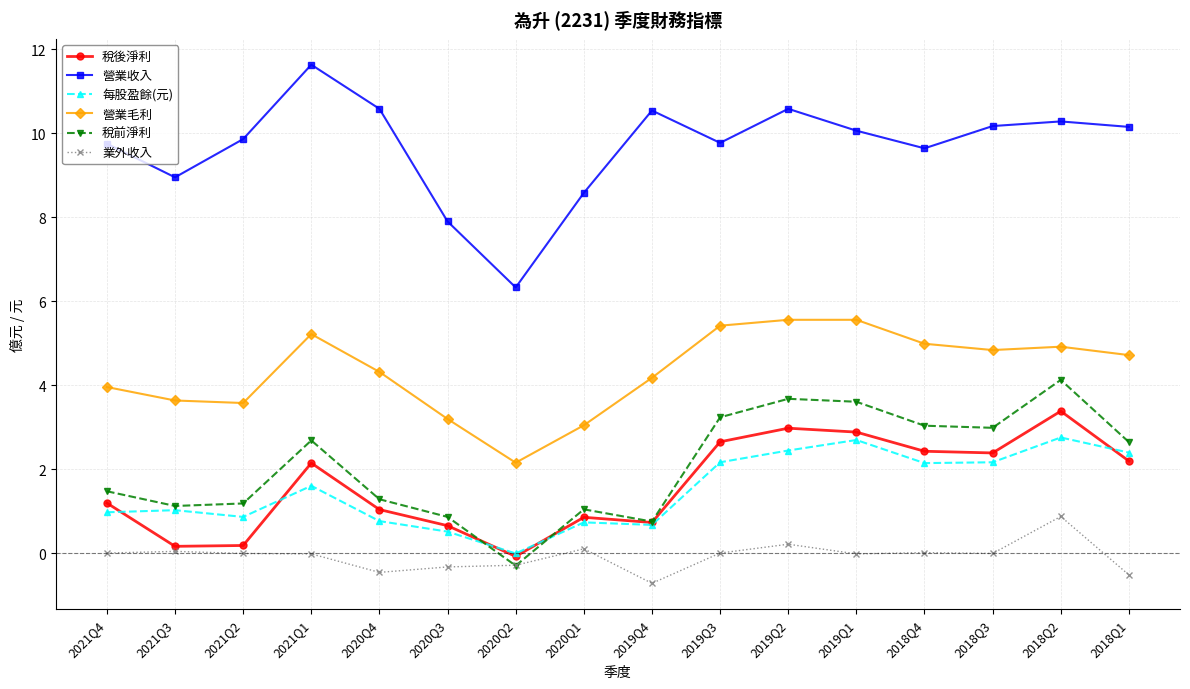

What value does the 稅後淨利 series have at 2021Q3?

0.2